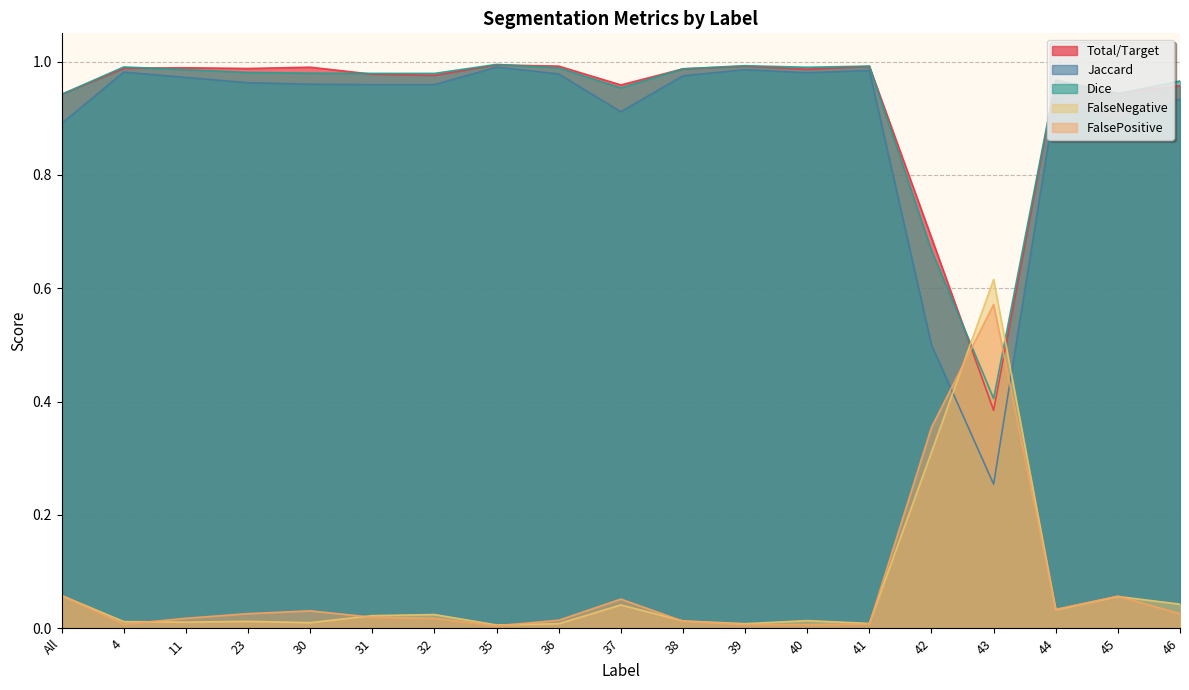

Reading left to right, what are all the values shown in this chart?

Total/Target: 0.9	1.0	1.0	1.0	1.0	1.0	1.0	1.0	1.0	1.0	1.0	1.0	1.0	1.0	0.7	0.4	1.0	0.9	1.0
Jaccard: 0.9	1.0	1.0	1.0	1.0	1.0	1.0	1.0	1.0	0.9	1.0	1.0	1.0	1.0	0.5	0.3	0.9	0.9	0.9
Dice: 0.9	1.0	1.0	1.0	1.0	1.0	1.0	1.0	1.0	1.0	1.0	1.0	1.0	1.0	0.7	0.4	1.0	0.9	1.0
FalseNegative: 0.1	0.0	0.0	0.0	0.0	0.0	0.0	0.0	0.0	0.0	0.0	0.0	0.0	0.0	0.3	0.6	0.0	0.1	0.0
FalsePositive: 0.1	0.0	0.0	0.0	0.0	0.0	0.0	0.0	0.0	0.1	0.0	0.0	0.0	0.0	0.4	0.6	0.0	0.1	0.0